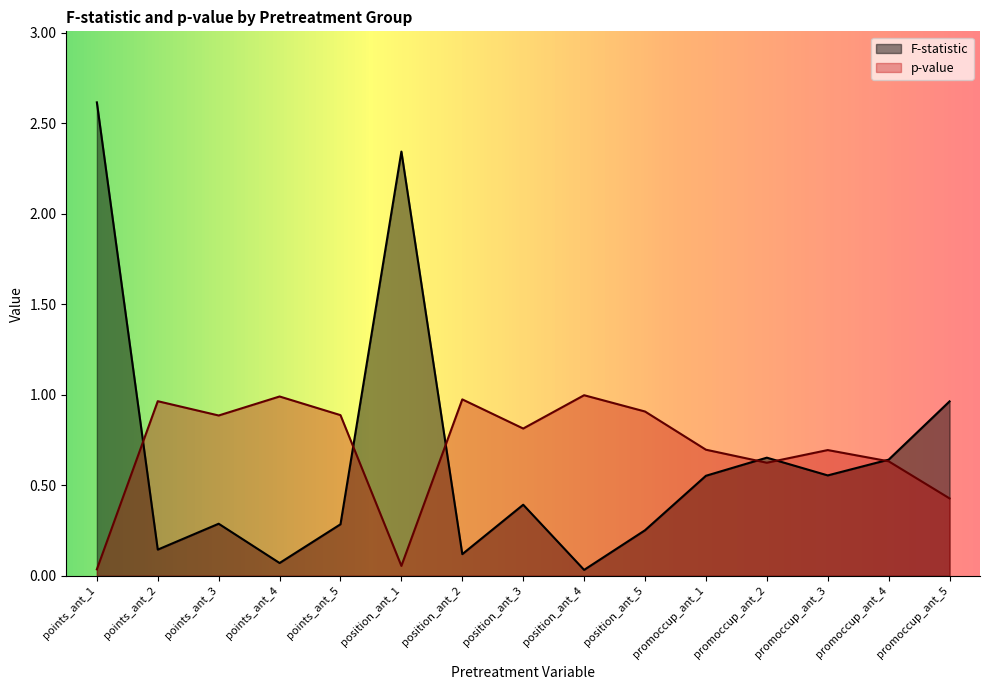

True or false: F-statistic has a value of 0.1 at points_ant_4.

False